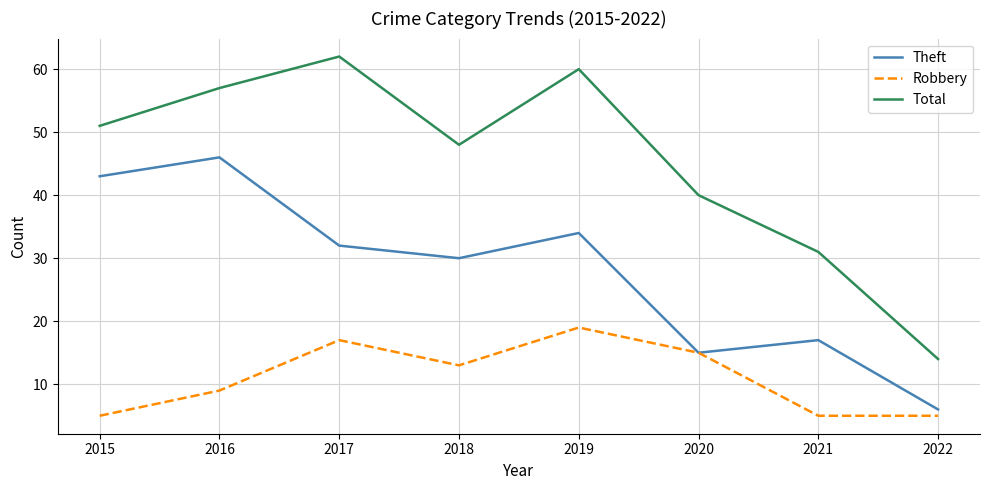

Reading left to right, list all the values displayed in this chart.

Theft: 43	46	32	30	34	15	17	6
Robbery: 5	9	17	13	19	15	5	5
Total: 51	57	62	48	60	40	31	14